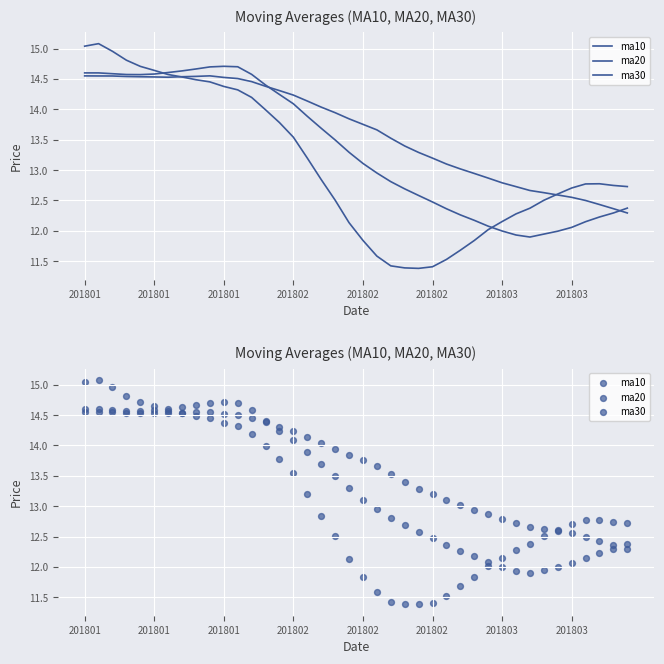

Which series has the largest total across all categories?

ma30